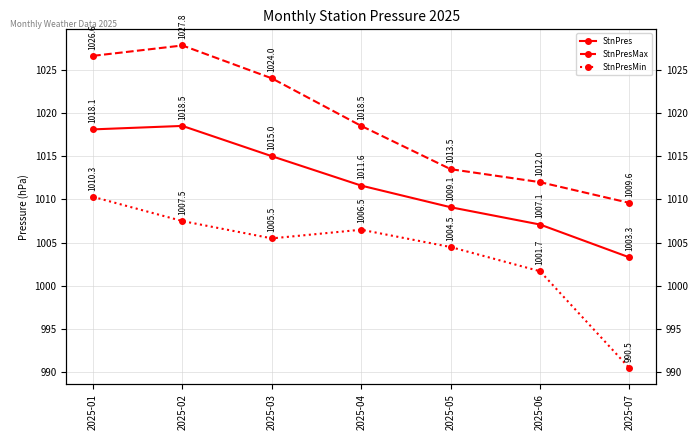

List the labels in order of StnPresMin value, largest first.

2025-01, 2025-02, 2025-04, 2025-03, 2025-05, 2025-06, 2025-07